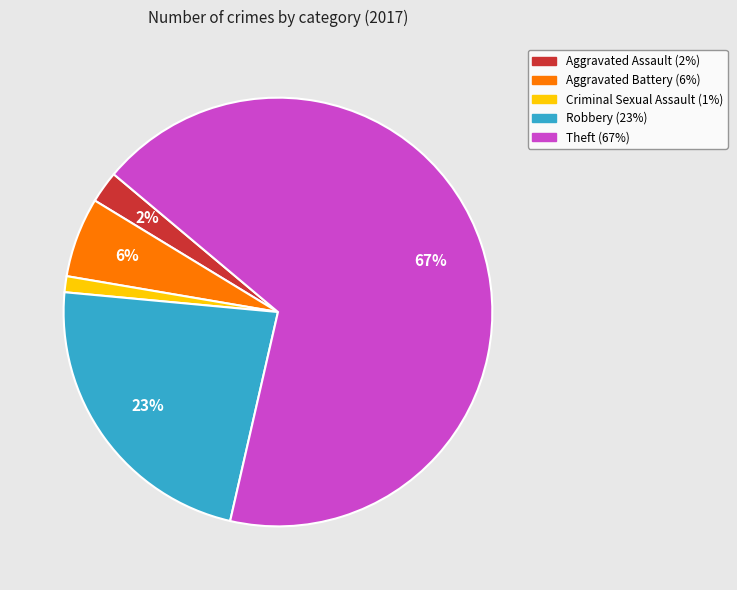

Do Aggravated Assault and Criminal Sexual Assault together represent more than half of the pie?

No